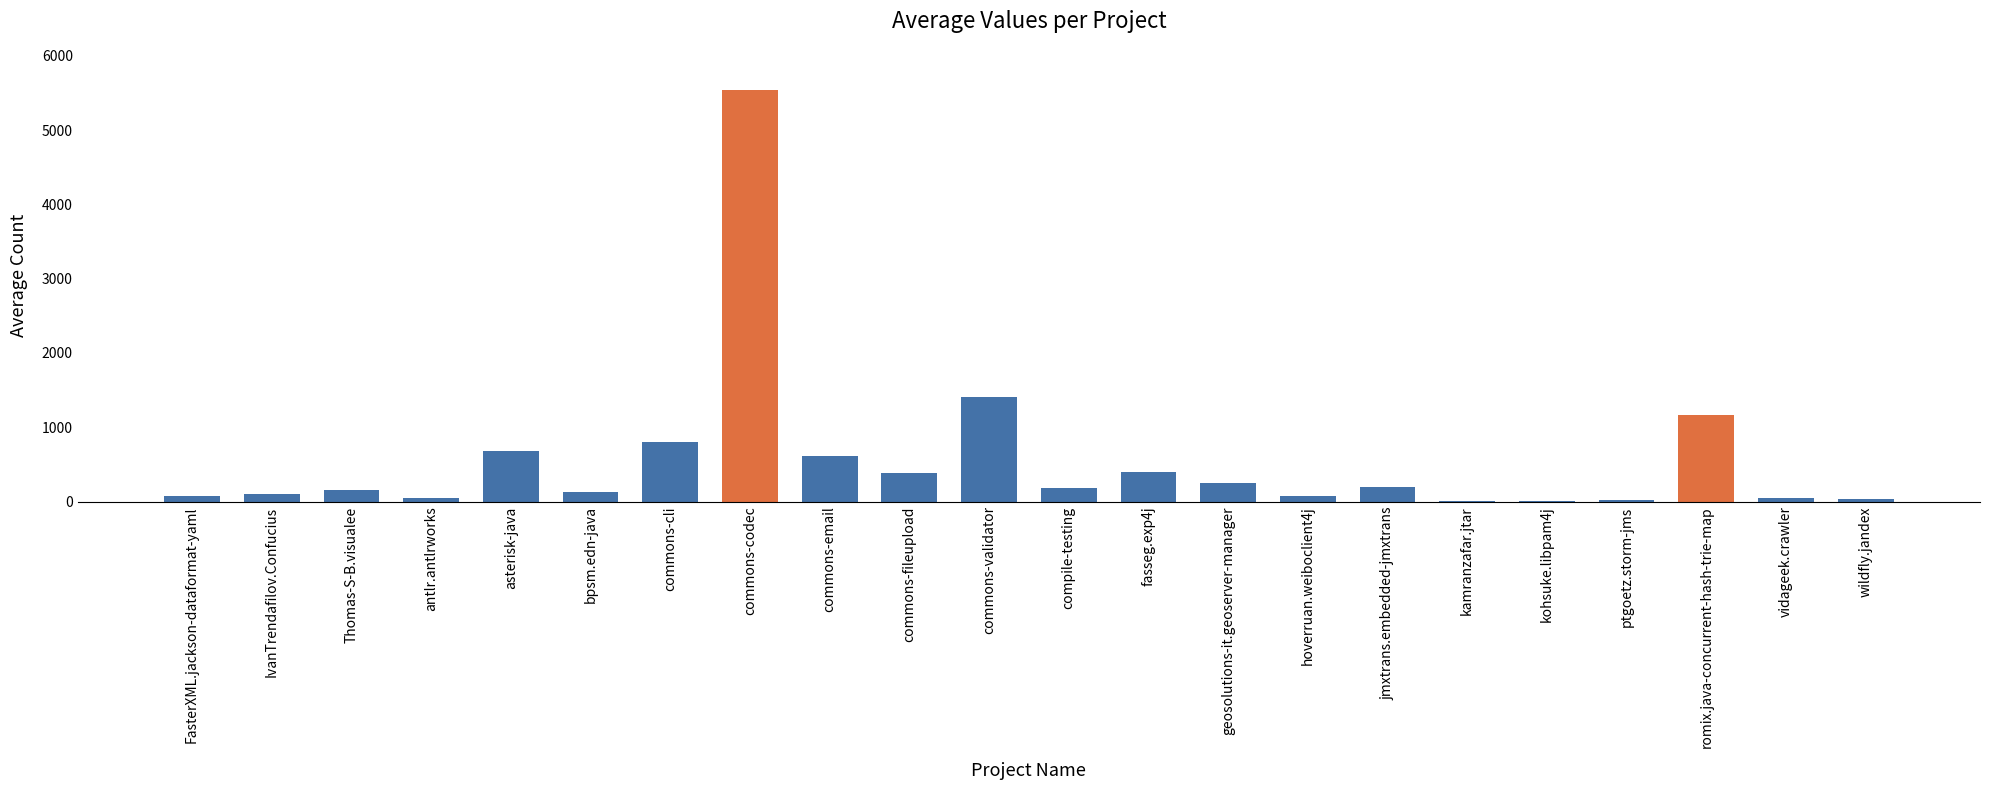

What is the sum of the values at commons-email and Thomas-S-B.visualee?

770